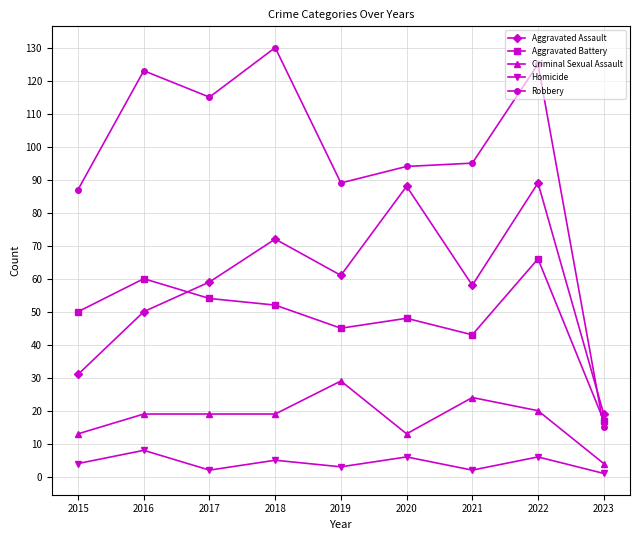

True or false: Aggravated Battery has a value of 86 at 2017.

False